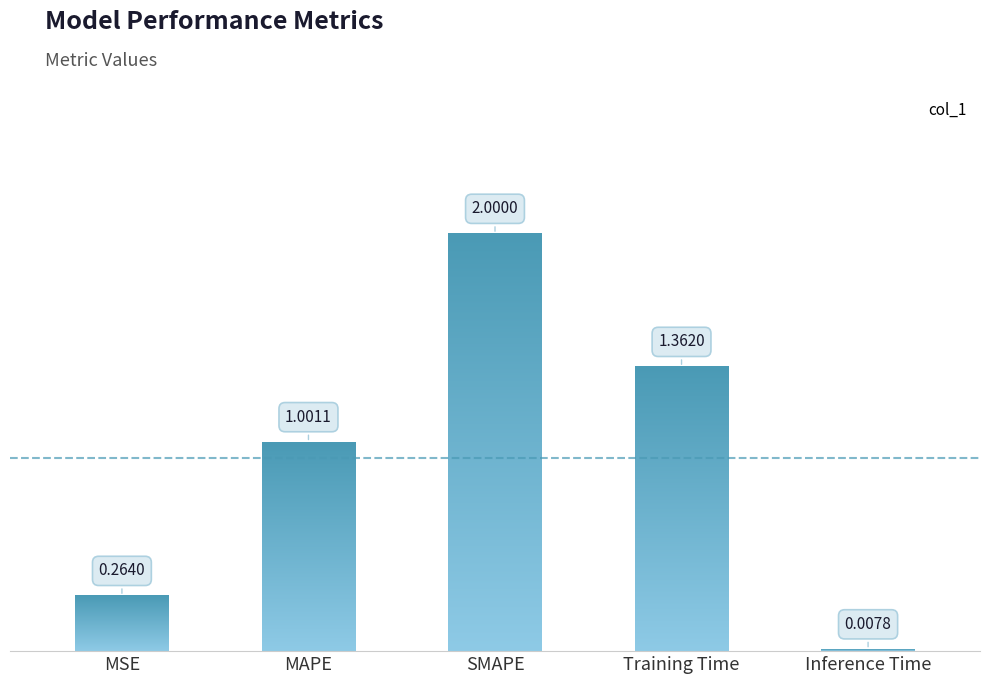

What is the sum of the values at MAPE and Training Time?

2.4